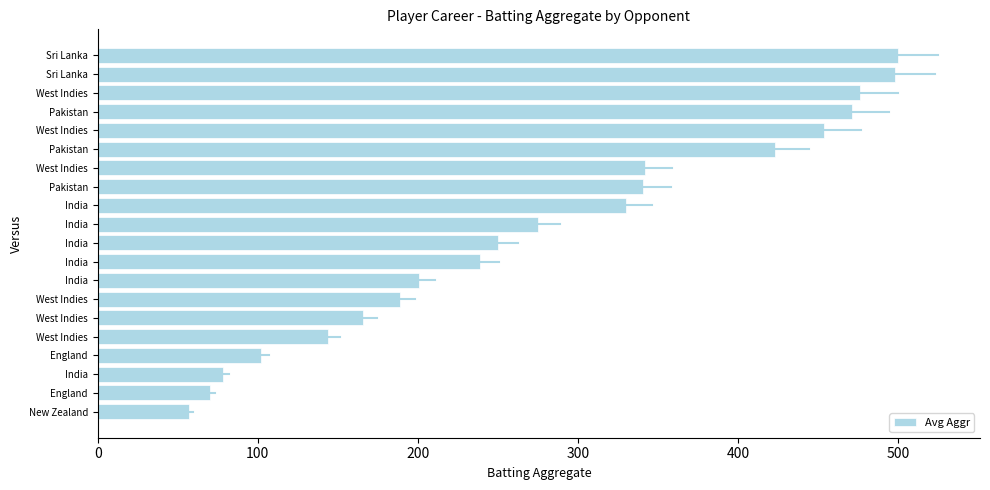

Count the number of data series in this chart.

1